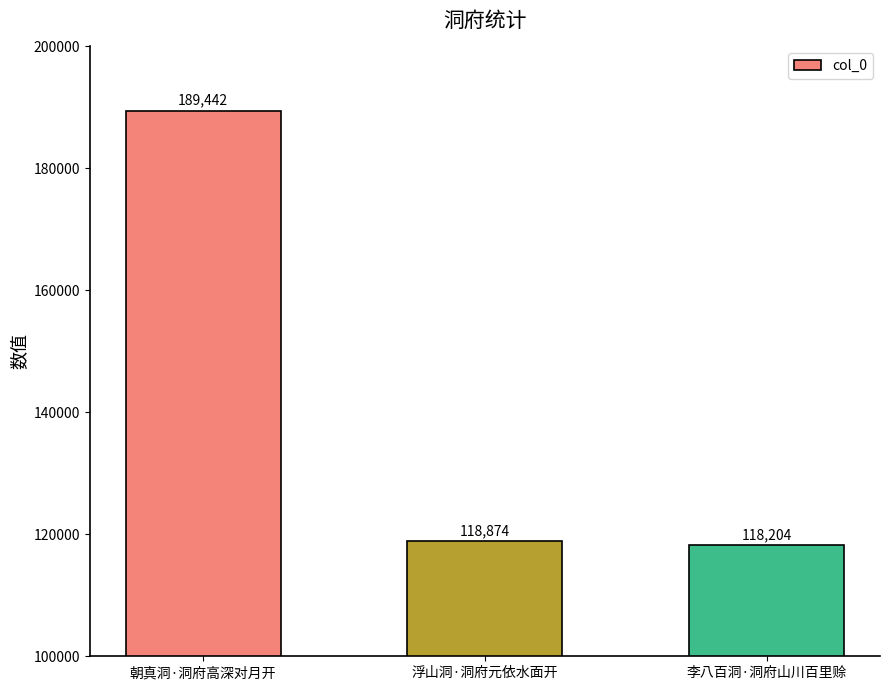

Which label corresponds to the largest value in the chart?

朝真洞·洞府高深对月开